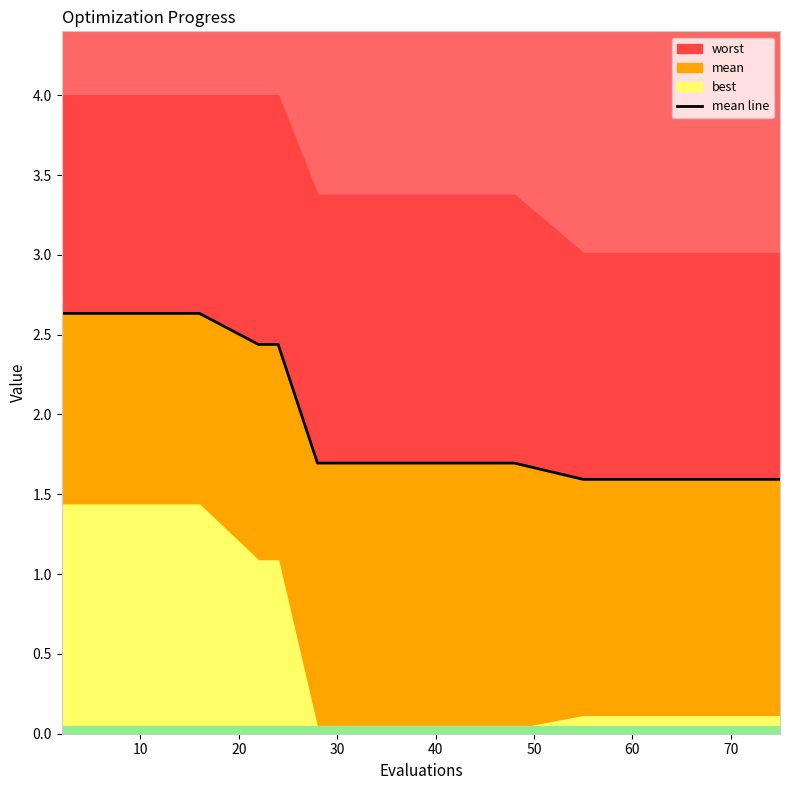

How many lines are shown in the chart?

1